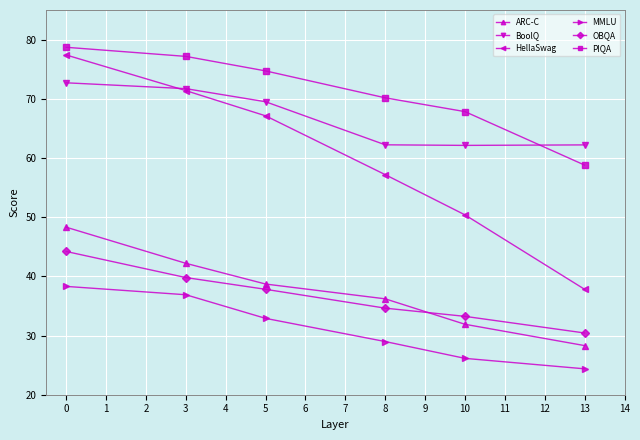

What is the average value of the MMLU series?

31.3